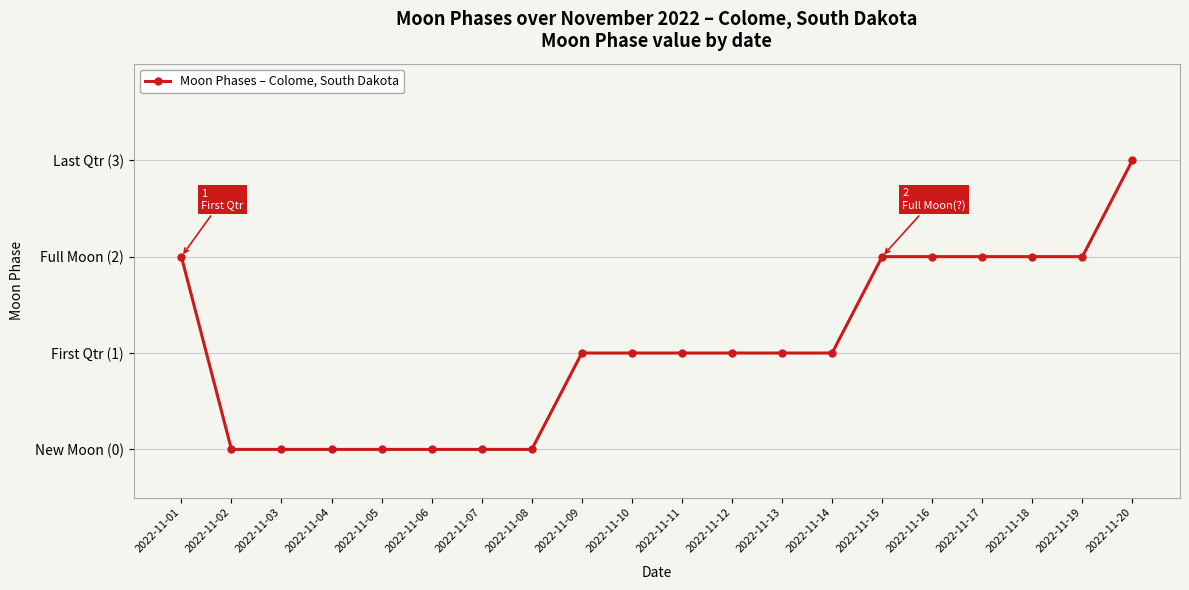

What value does the data have at 2022-11-16?

2